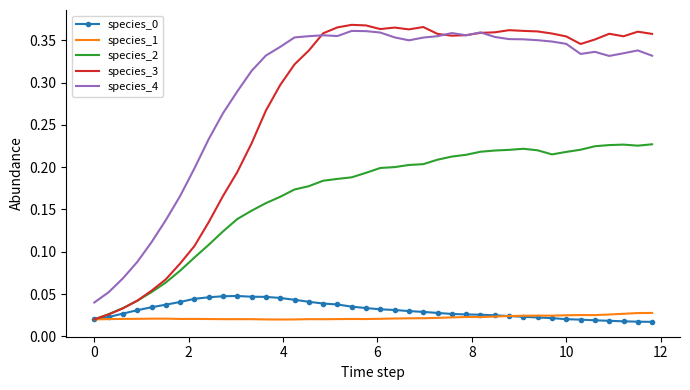

Which series has the largest total across all categories?

species_4